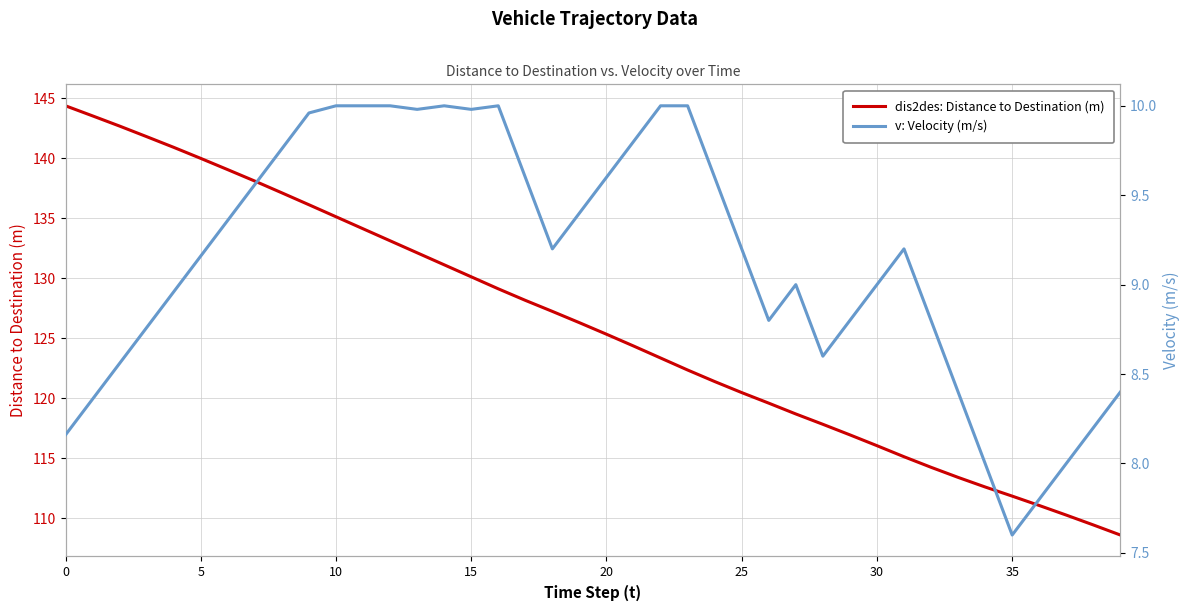

Rank the series at 27 from lowest to highest value.

v: Velocity (m/s), dis2des: Distance to Destination (m)